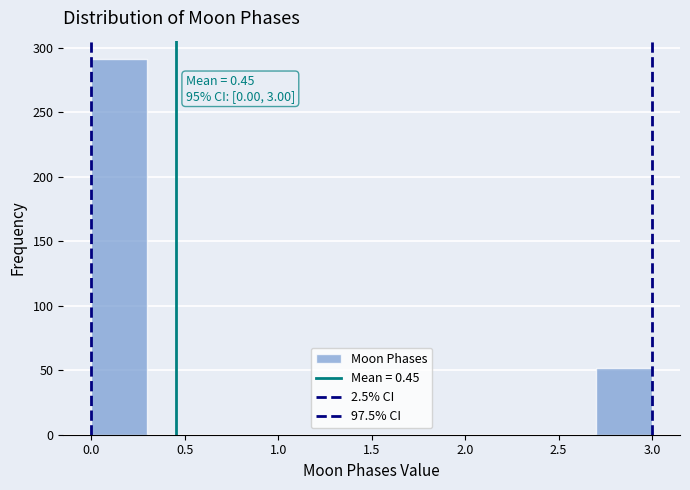

Over which range of the x-axis is the bar tallest?

0.0 to 0.3